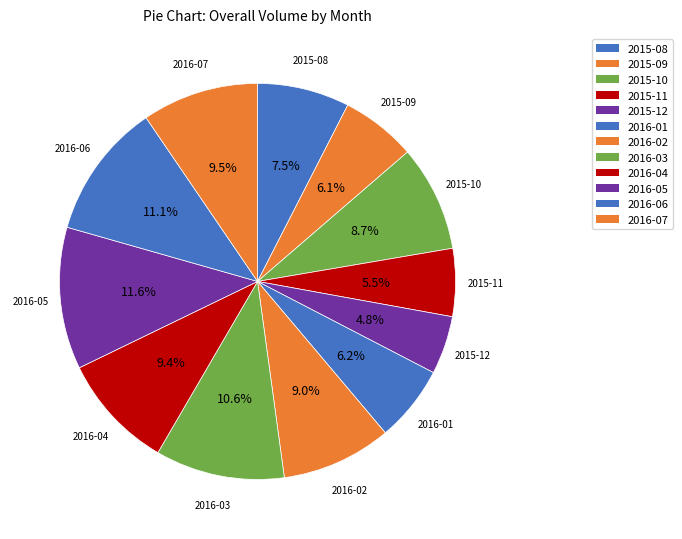

Combined, what portion of the pie is 2015-12 and 2016-06?

15.8%